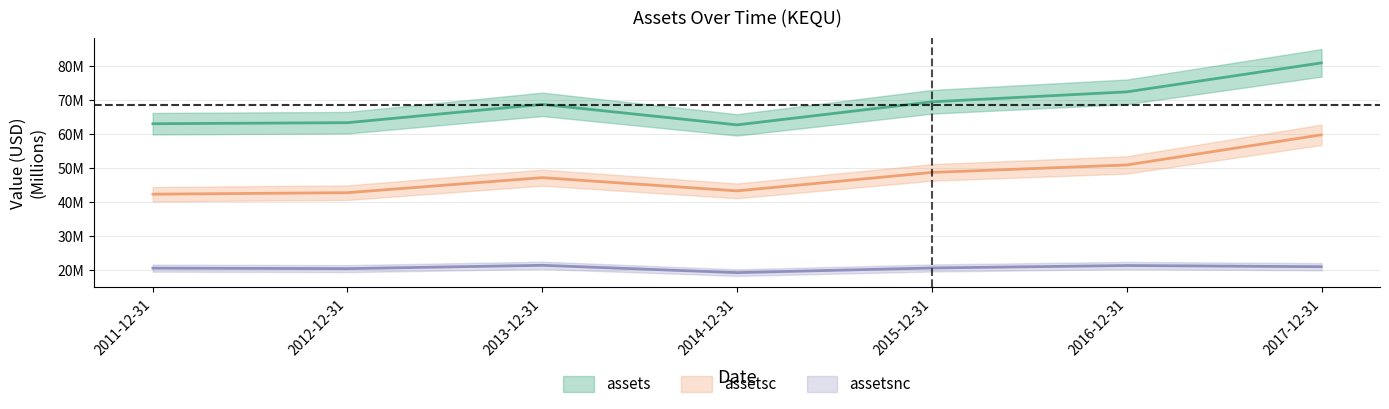

The value of assetsc at 2011-12-31 is 42.4. True or false?

True